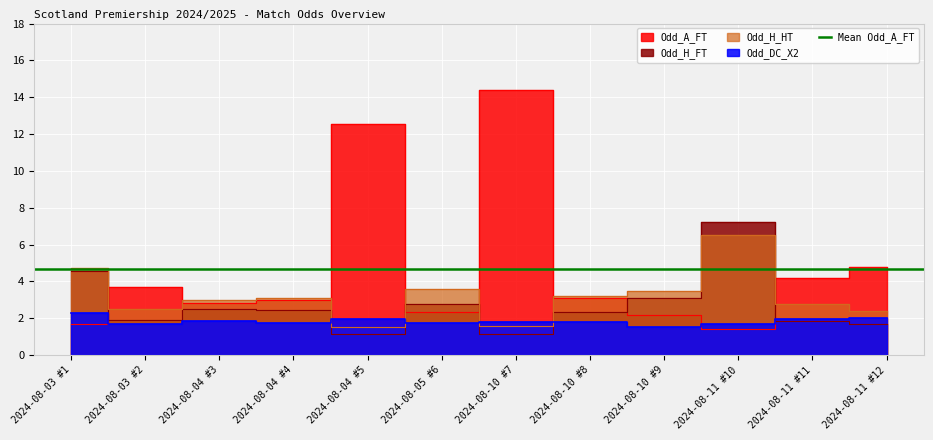

At which label does Odd_A_FT first exceed 3?

2024-08-03 #2